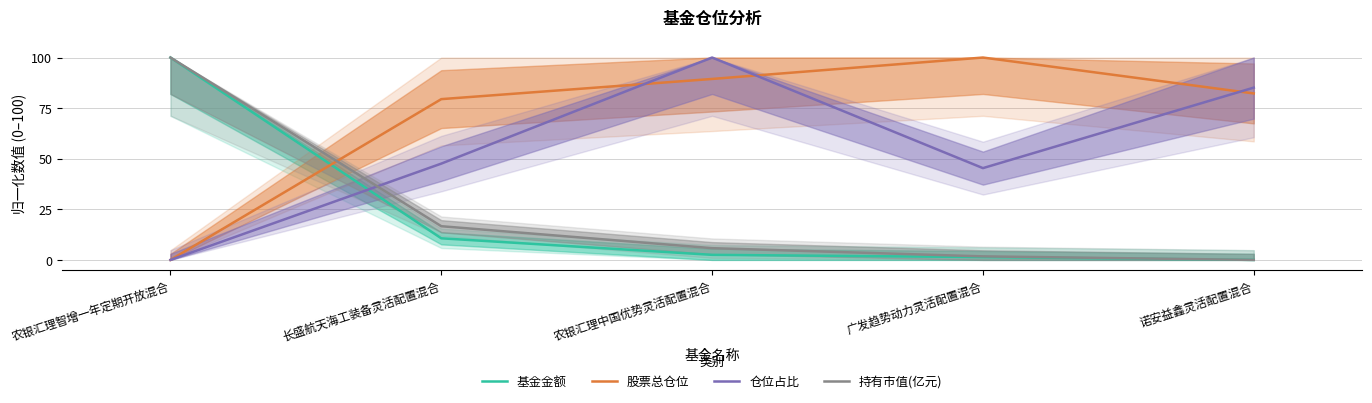

How many data points in 股票总仓位 are above 82?

3